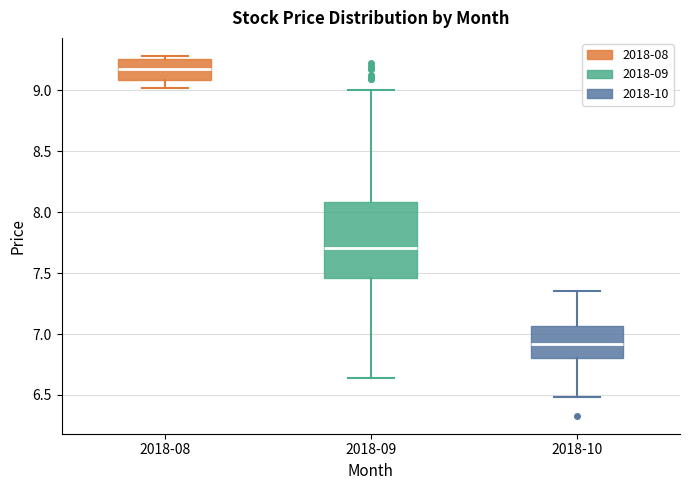

Where is the lower edge of the box for 2018-10 on the y-axis? The values are not printed on the chart, so give them approximately, as read against the axis.

6.80